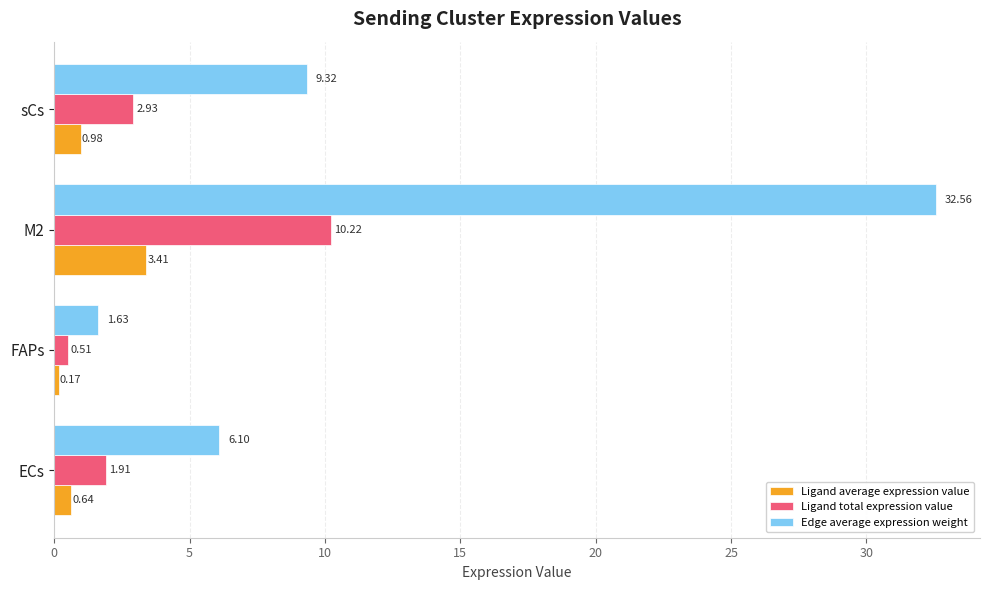

What is the difference between the highest and lowest values at sCs?

8.3